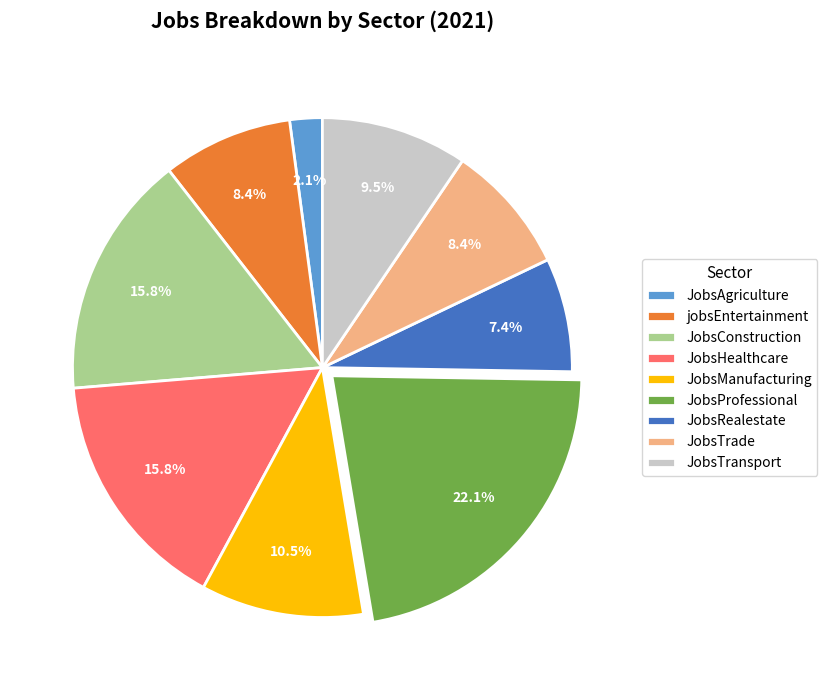

To the nearest percent, what percentage of the pie is JobsAgriculture?

2%